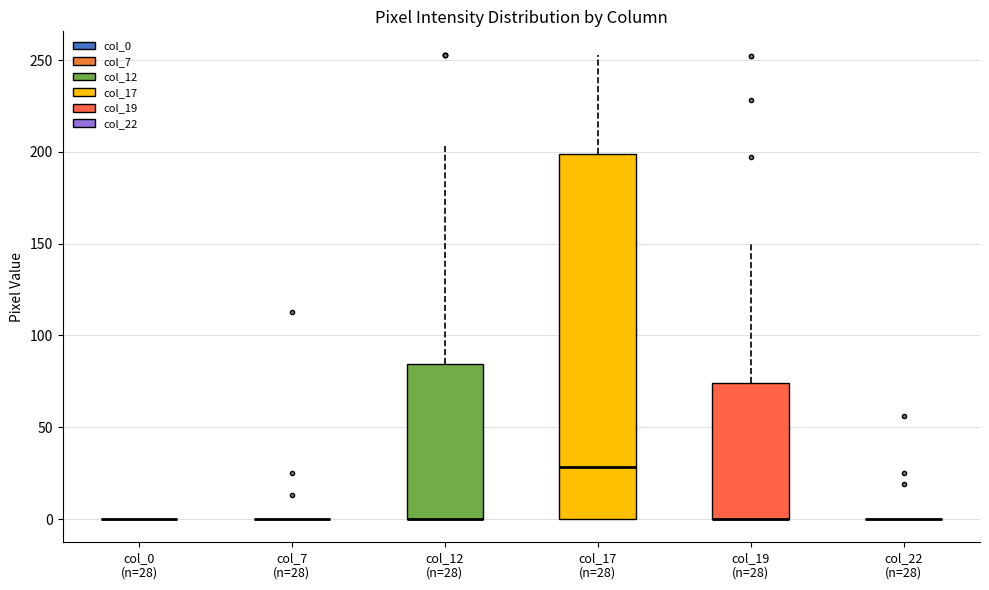

Which box is the tallest, from its lower edge to its upper edge?

col_17 (n=28)